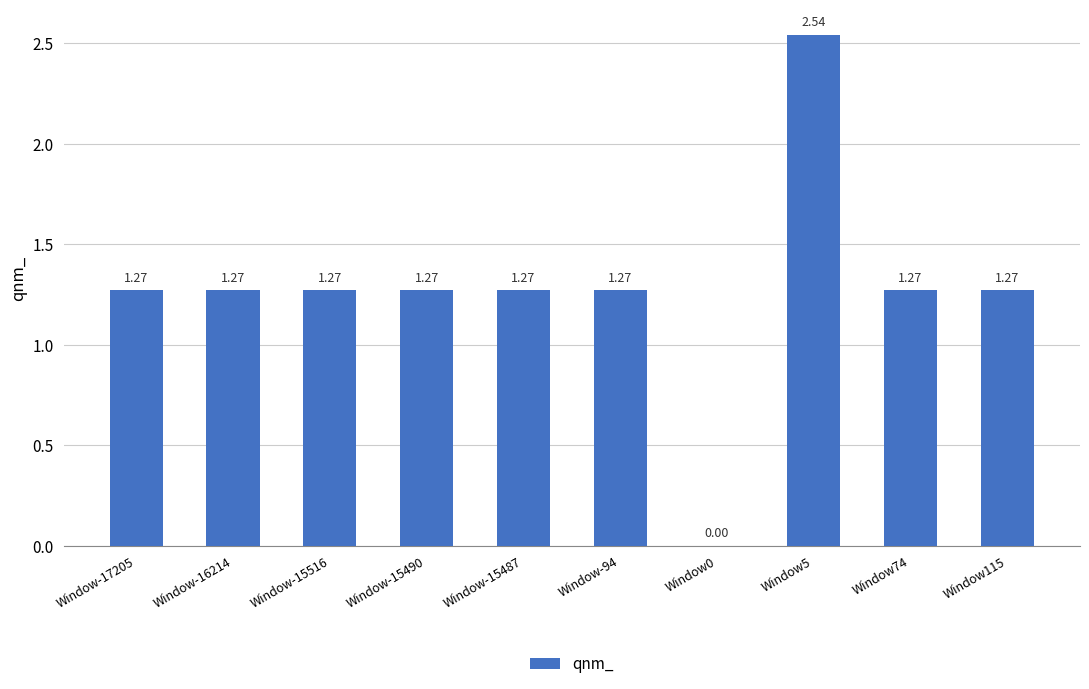

What is the sum of all values?

12.7